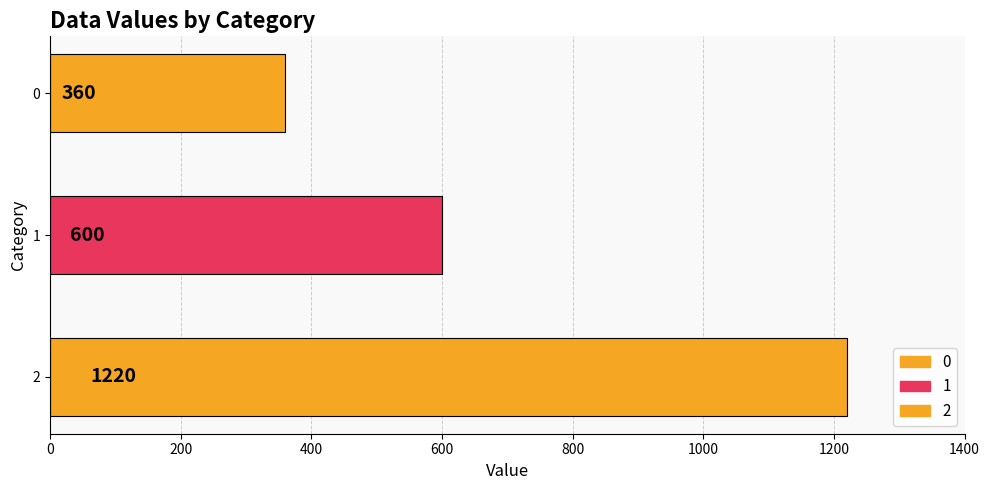

How many values are between 360 and 1220?

3